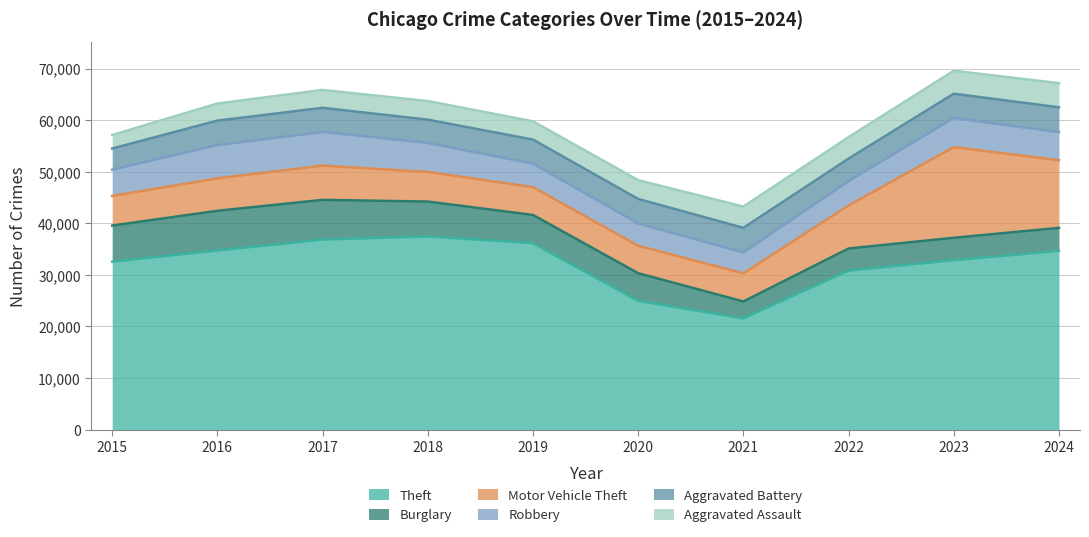

Reading left to right, list all the values displayed in this chart.

Theft: 32570	34726	36854	37467	36144	24968	21583	30829	32858	34661
Burglary: 6995	7704	7695	6756	5482	5356	3259	4289	4340	4456
Motor Vehicle Theft: 5749	6290	6640	5747	5394	5322	5447	8337	17579	13124
Robbery: 5087	6461	6529	5628	4546	4328	4059	4750	5647	5441
Aggravated Battery: 4111	4737	4686	4507	4677	4757	4780	4342	4720	4821
Aggravated Assault: 2619	3324	3468	3615	3539	3640	4123	4173	4448	4689